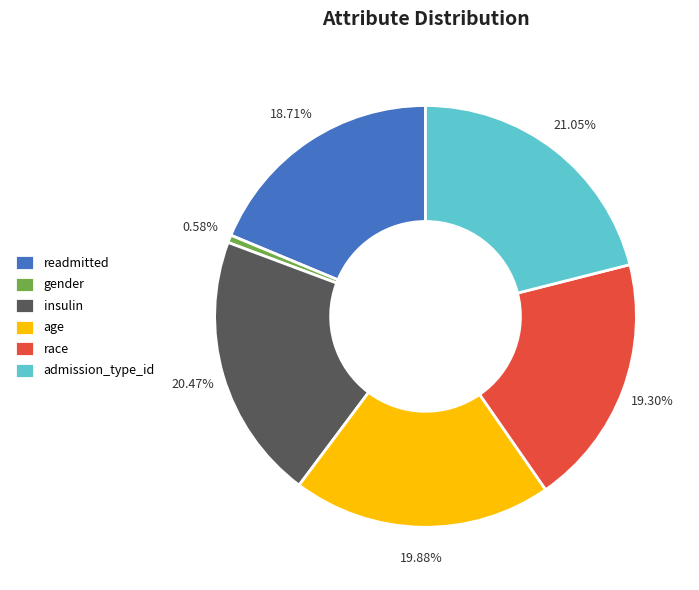

Which has a higher value, insulin or admission_type_id?

admission_type_id